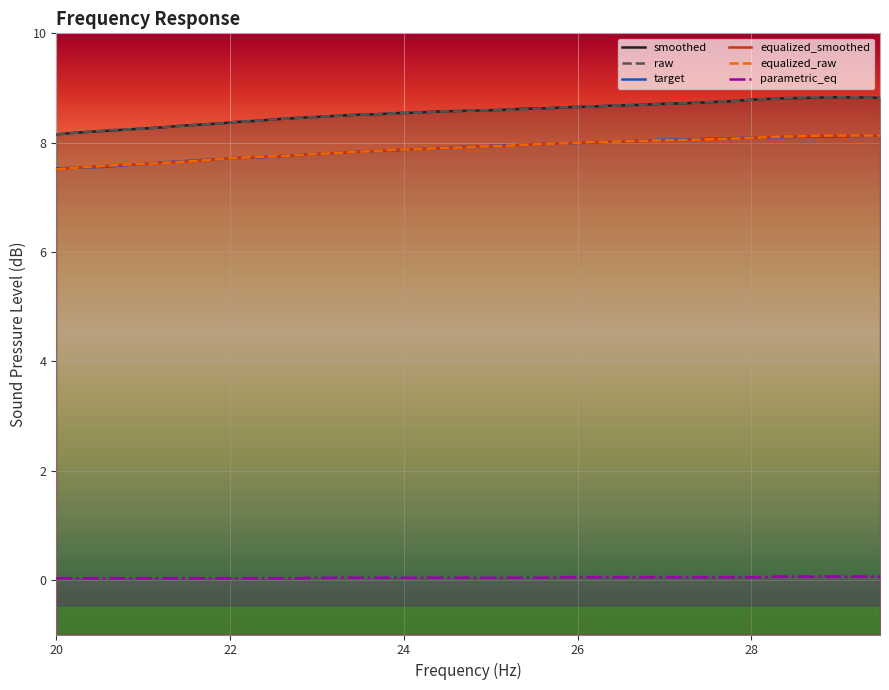

True or false: parametric_eq and target cross at least once.

False